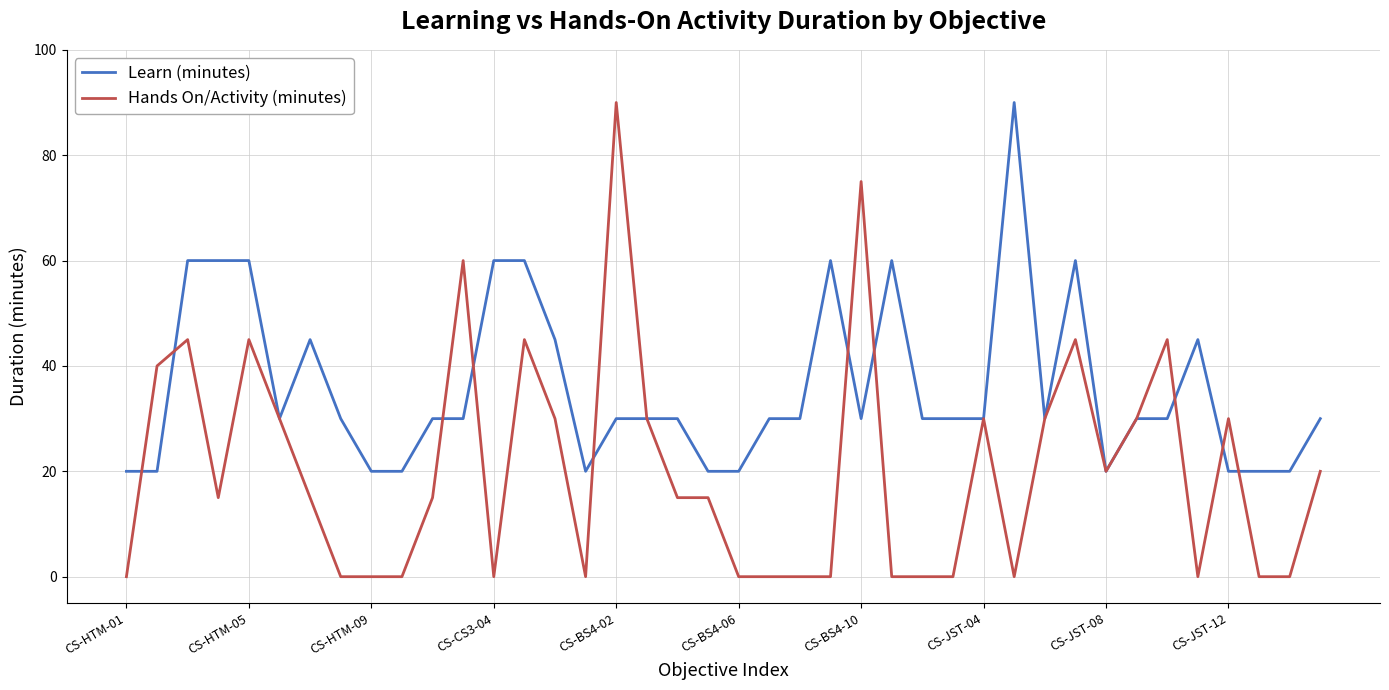

Which series has the largest total across all categories?

Learn (minutes)